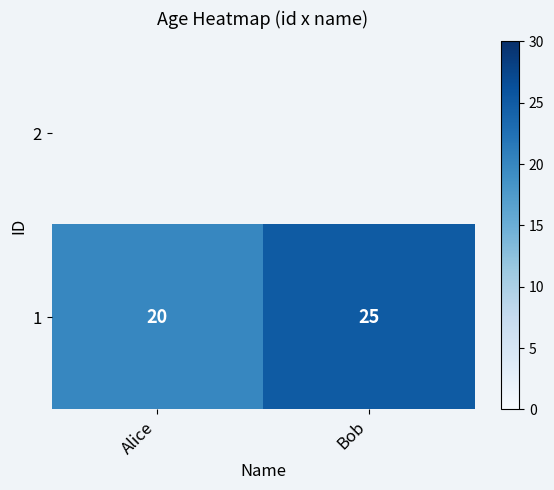

True or false: the data shows 25 at Bob.

True